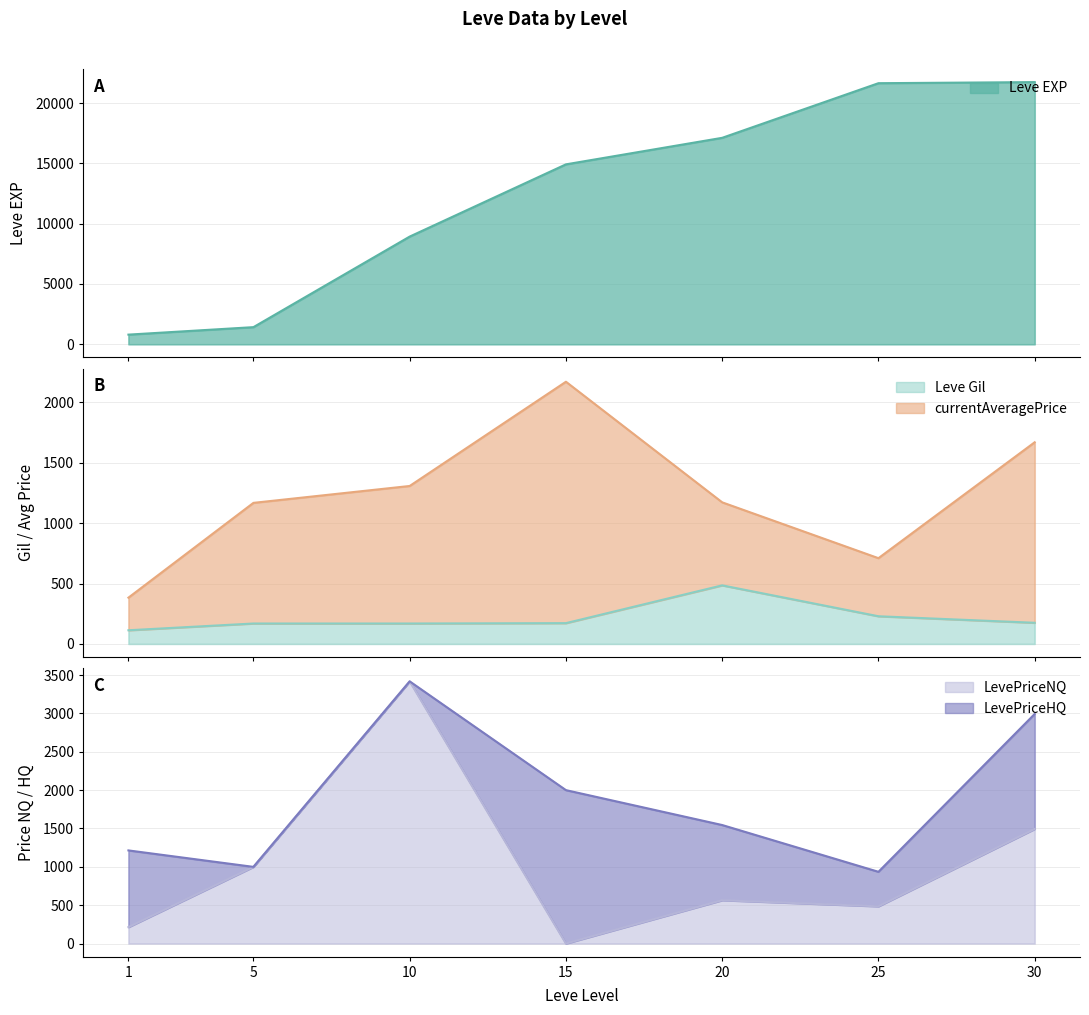

Which series has the largest total across all categories?

Leve EXP